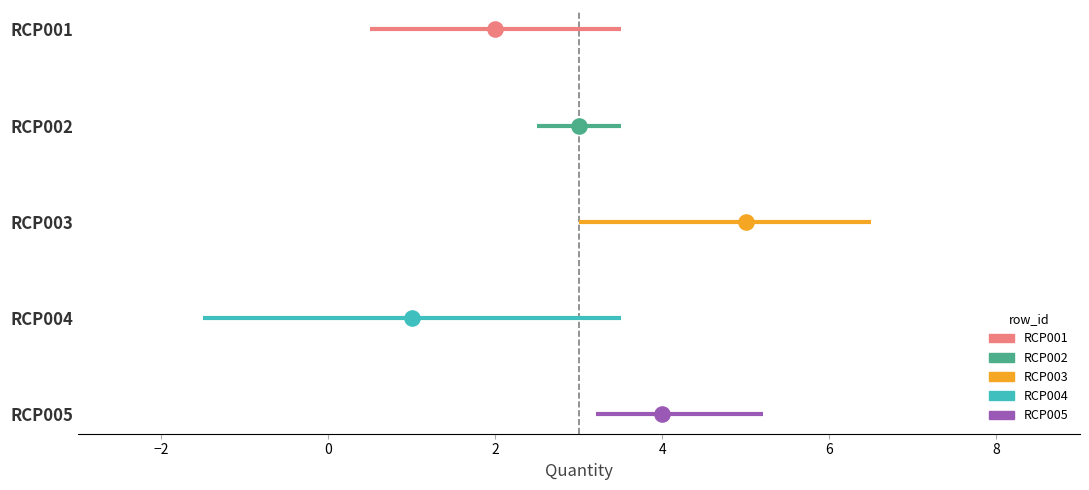

Between RCP002 and RCP004, which is larger?

RCP002